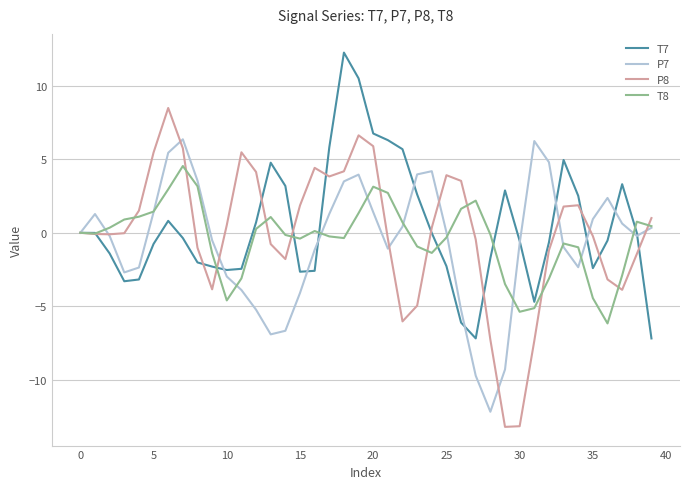

What are all the series names shown in the legend?

T7, P7, P8, T8